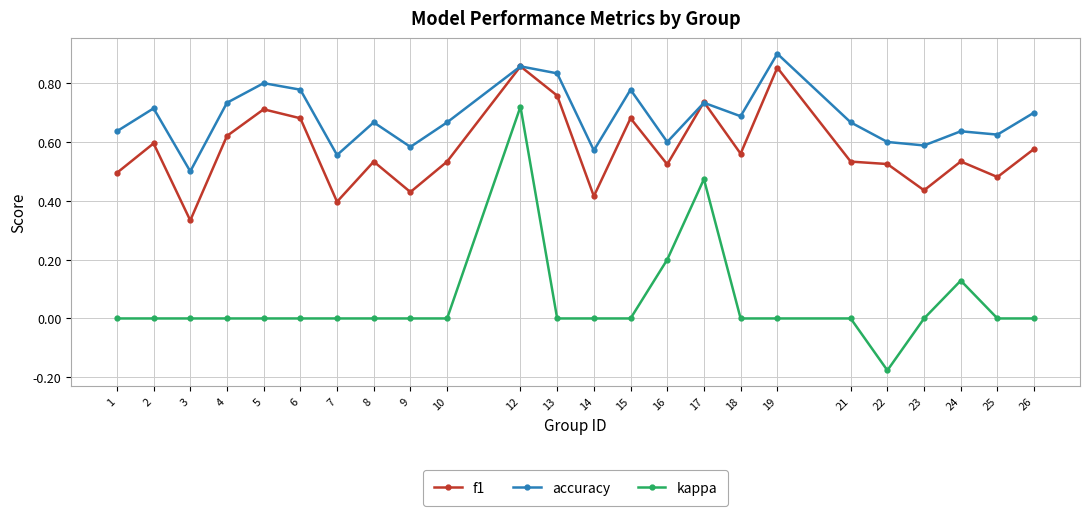

Which series has the largest total across all categories?

accuracy